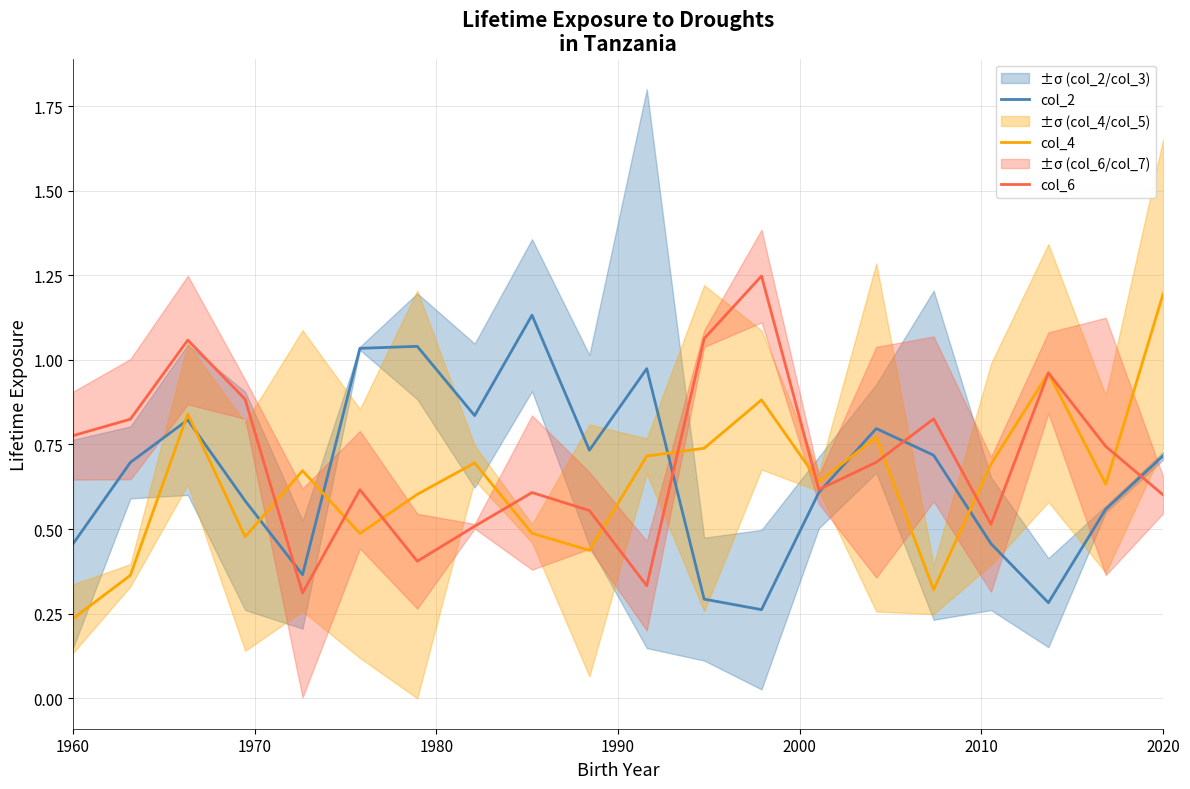

Where is col_4 nearest to the value 0?

1960